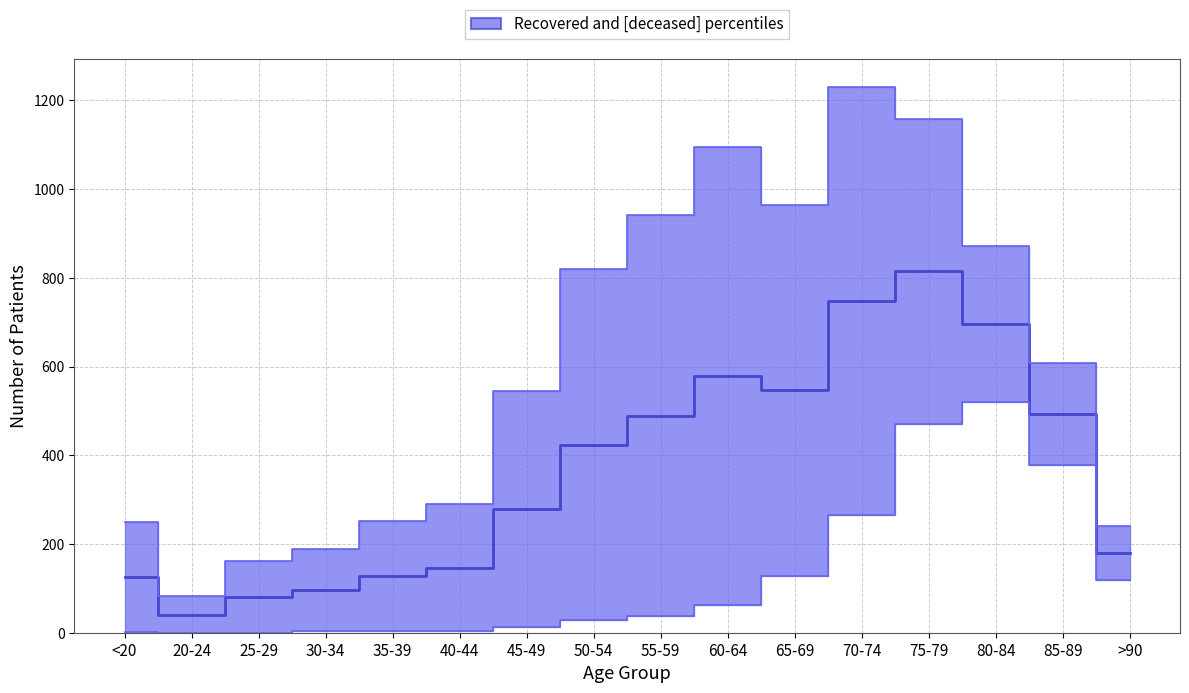

How many positive values does the patients_deceased series have?

14